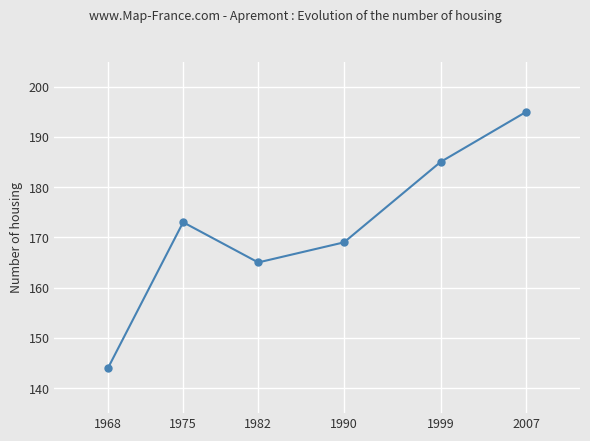

Count the number of data series in this chart.

1